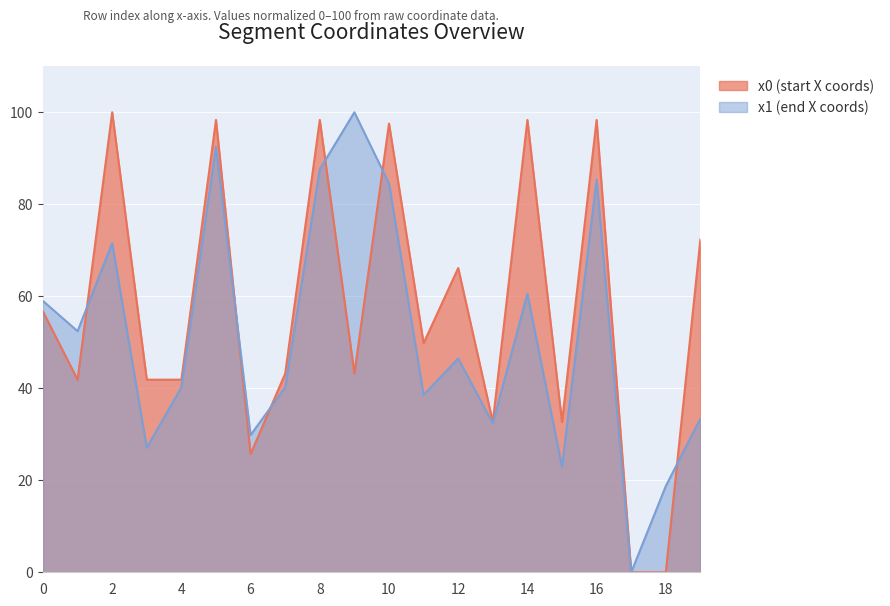

What is the spread (max minus min) of values at 14?

37.8